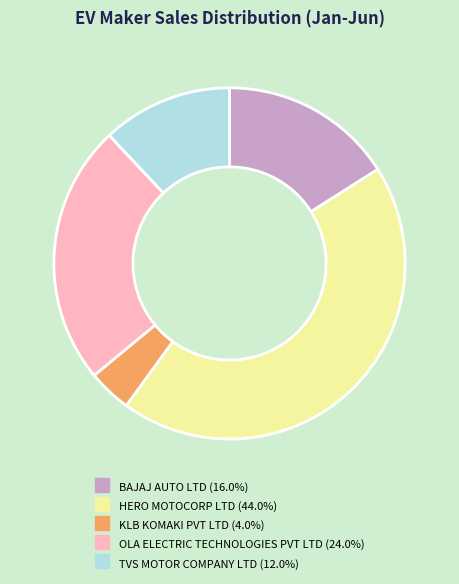

The BAJAJ AUTO LTD slice represents 29% of the pie. True or false?

False